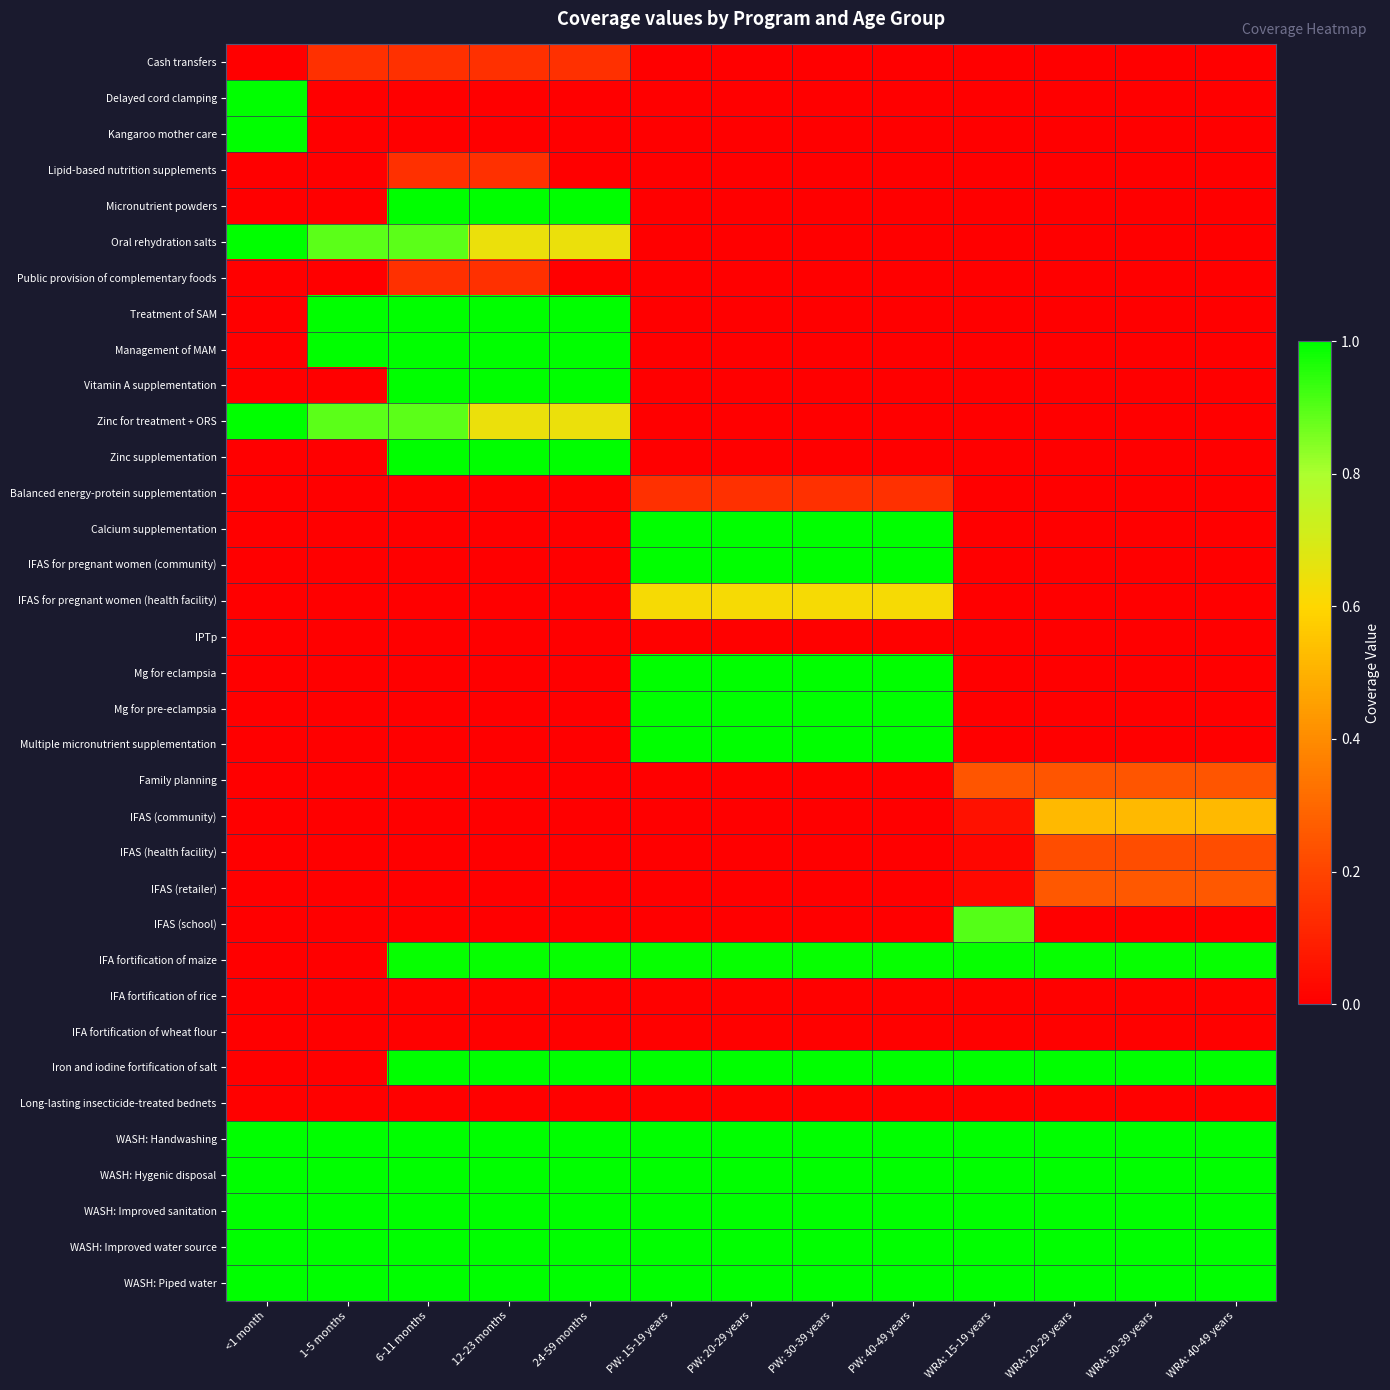

At PW: 20-29 years, list the series in order from largest to smallest.

Calcium supplementation, IFAS for pregnant women (community), Mg for eclampsia, Mg for pre-eclampsia, Multiple micronutrient supplementation, Iron and iodine fortification of salt, WASH: Handwashing, WASH: Hygenic disposal, WASH: Improved sanitation, WASH: Improved water source, WASH: Piped water, IFA fortification of maize, IFAS for pregnant women (health facility), Balanced energy-protein supplementation, IPTp, IFA fortification of rice, IFA fortification of wheat flour, Long-lasting insecticide-treated bednets, Cash transfers, Delayed cord clamping, Kangaroo mother care, Lipid-based nutrition supplements, Micronutrient powders, Oral rehydration salts, Public provision of complementary foods, Treatment of SAM, Management of MAM, Vitamin A supplementation, Zinc for treatment + ORS, Zinc supplementation, Family planning, IFAS (community), IFAS (health facility), IFAS (retailer), IFAS (school)